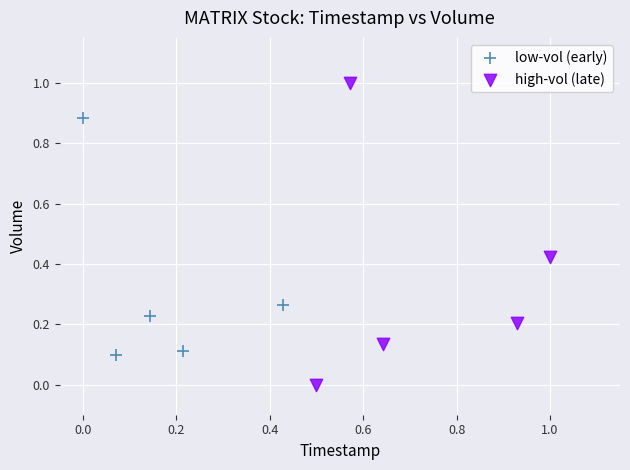

Which series has the largest Y range (max minus min)?

high-vol (late)